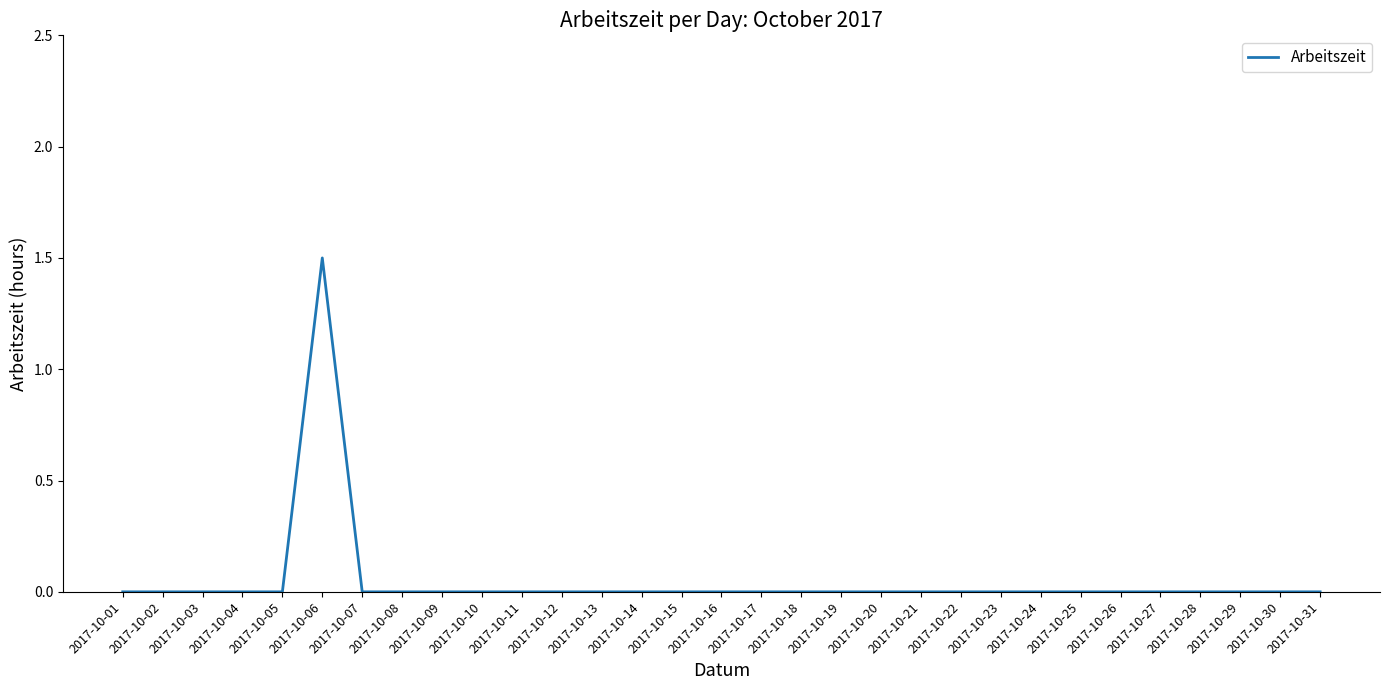

What is the difference between the maximum and minimum values?

1.5